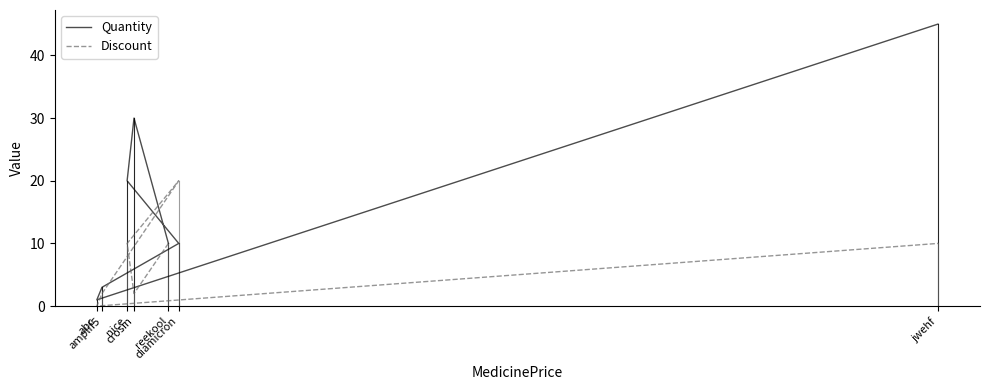

Reading right to left, transcribe all the data shown in this chart.

Quantity: 45	1	3	10	20	30	10
Discount: 10	0	2	20	10	2	10